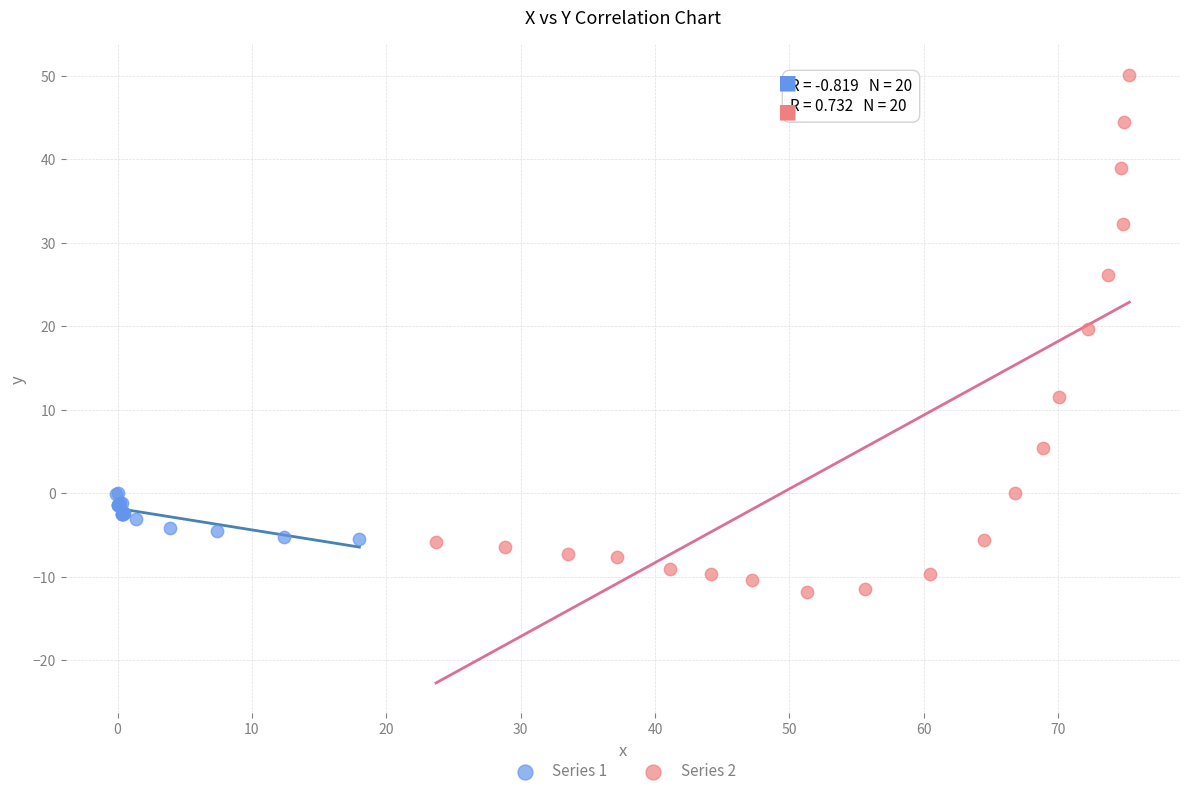

Which series reaches the minimum Y coordinate?

Series 2